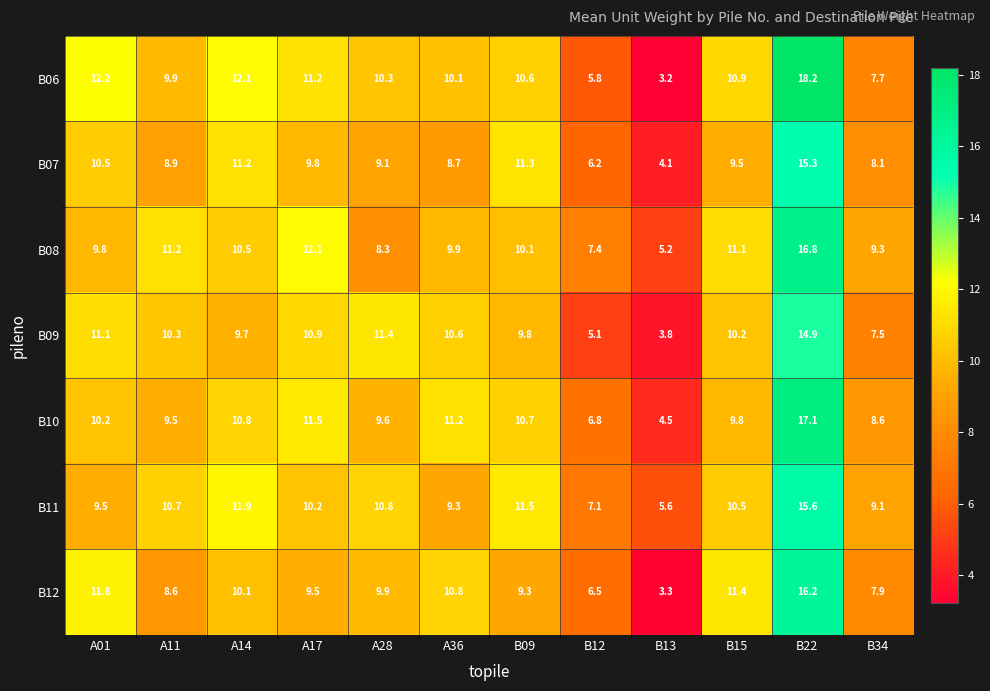

At which category is the sum across all series the highest?

B22